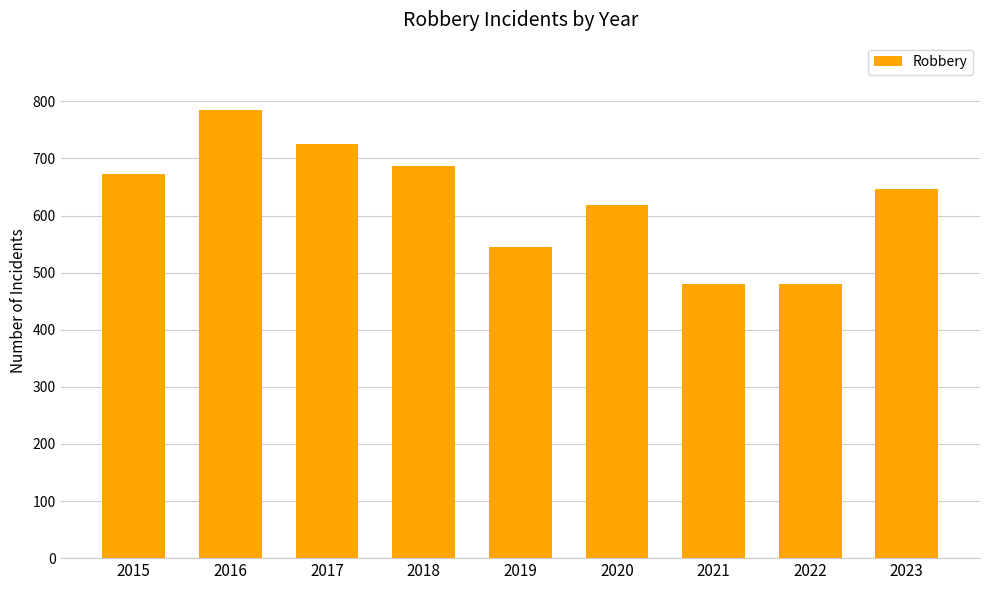

The chart shows a value of 162 at 2019. True or false?

False